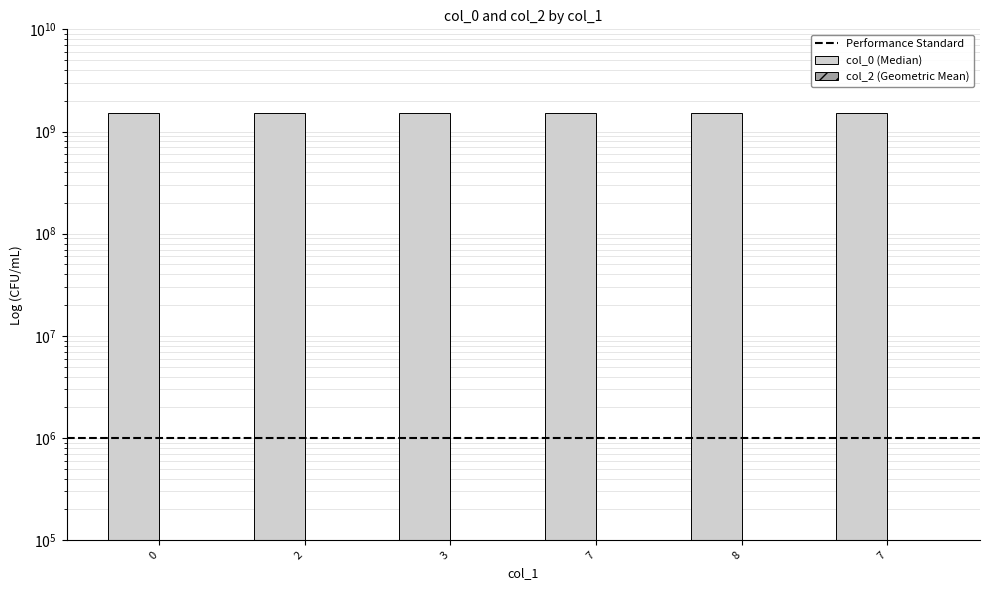

At which label is the value closest to 1519370170?

7